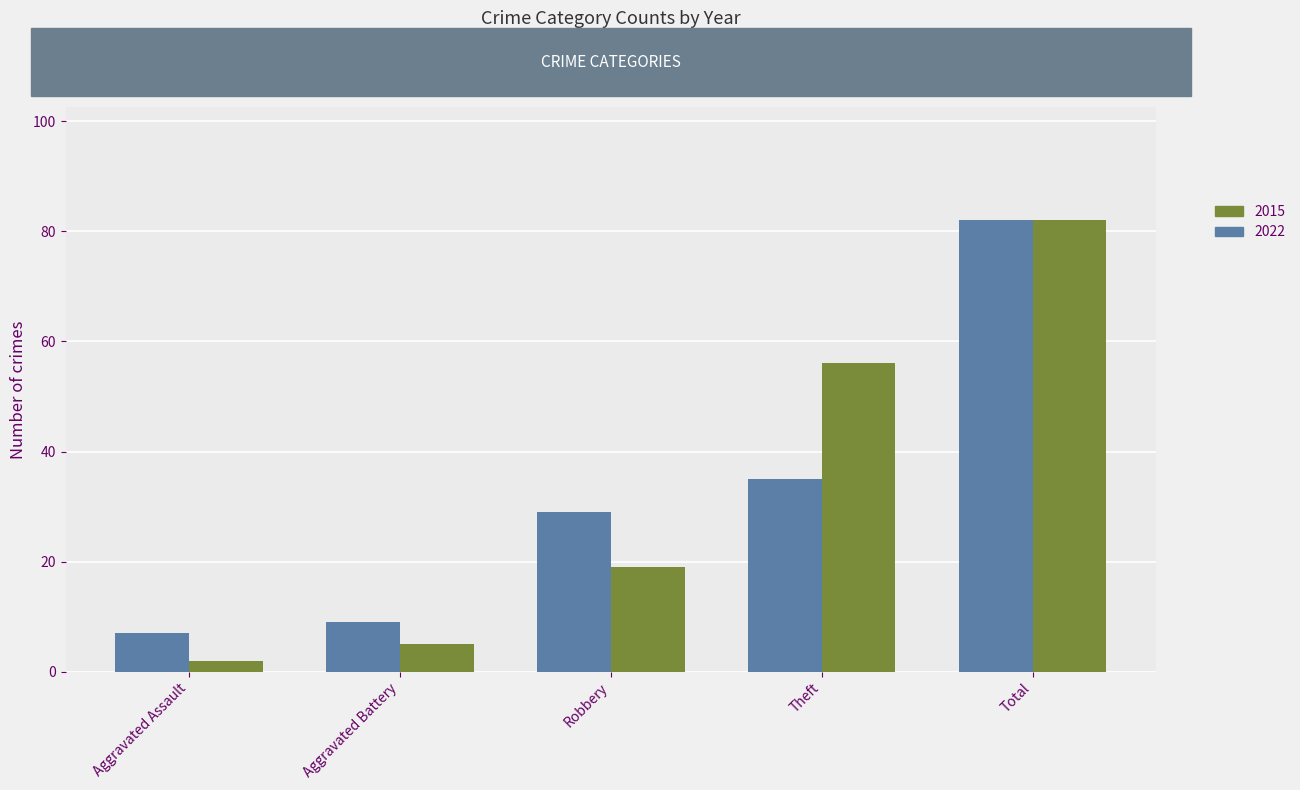

At which label is 2015 closest to 42?

Theft